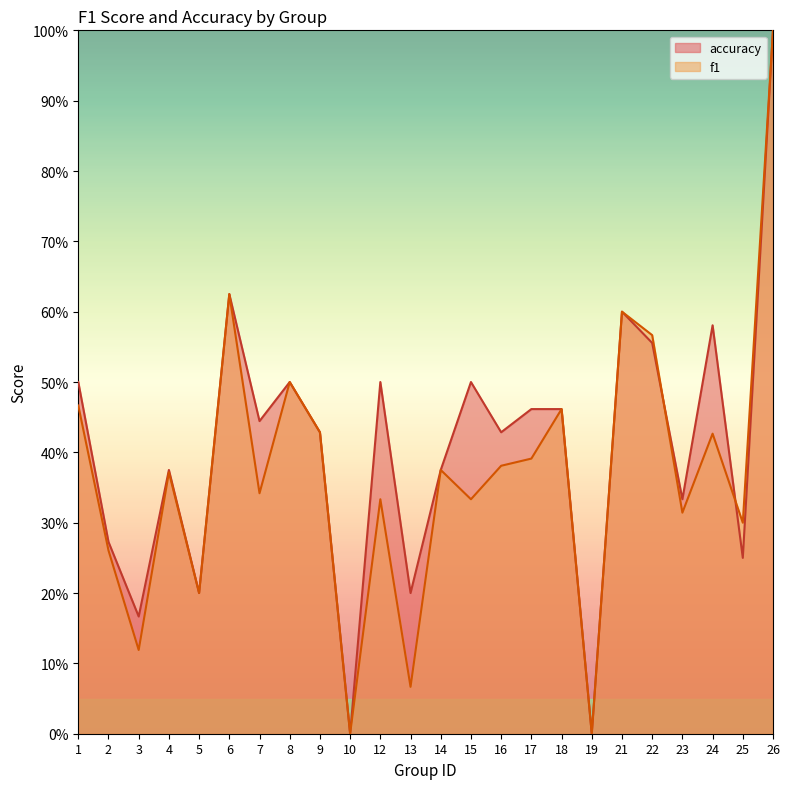

Is it true that f1 equals 0.0 at 10?

True